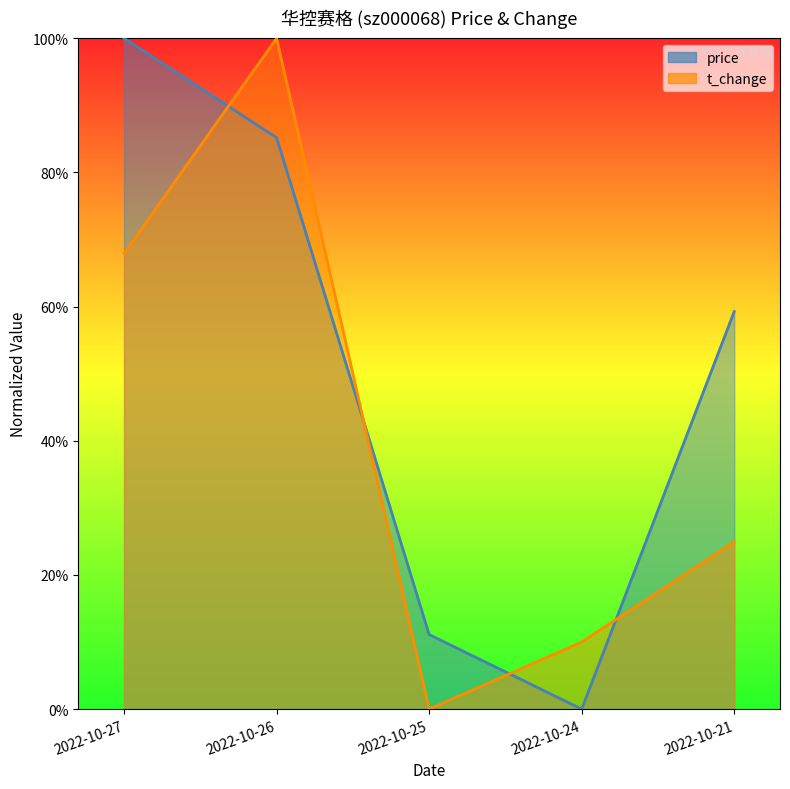

What is the spread (max minus min) of values at 2022-10-24?

0.1